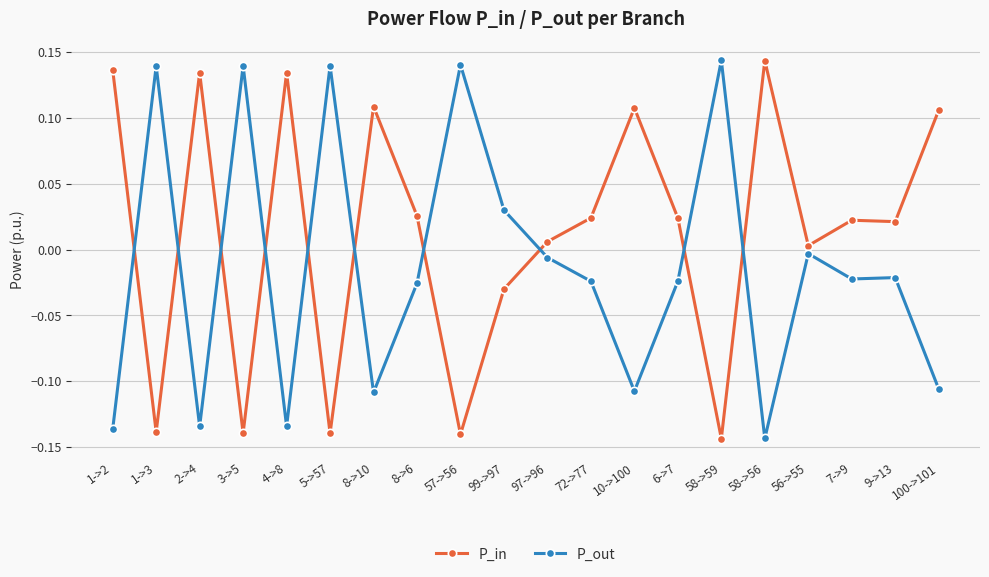

What is the sum of all P_out values?

-0.3